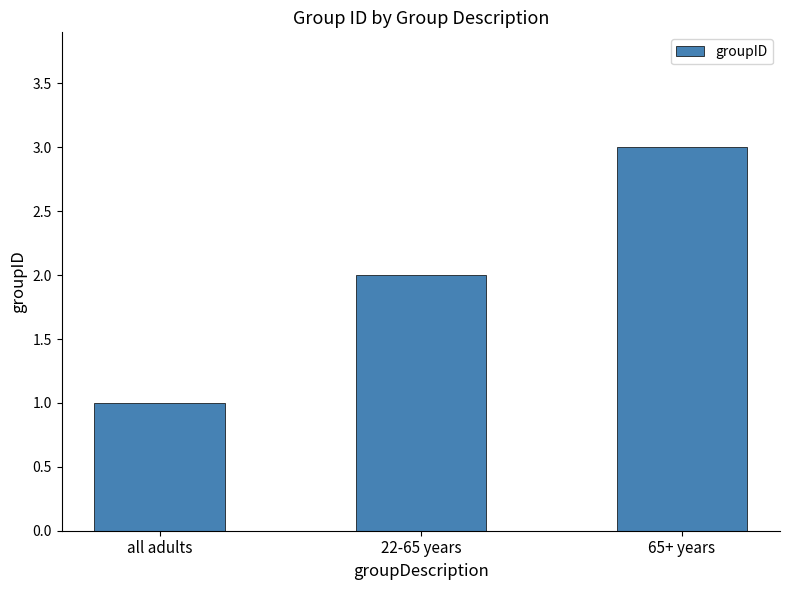

What is the average value?

2